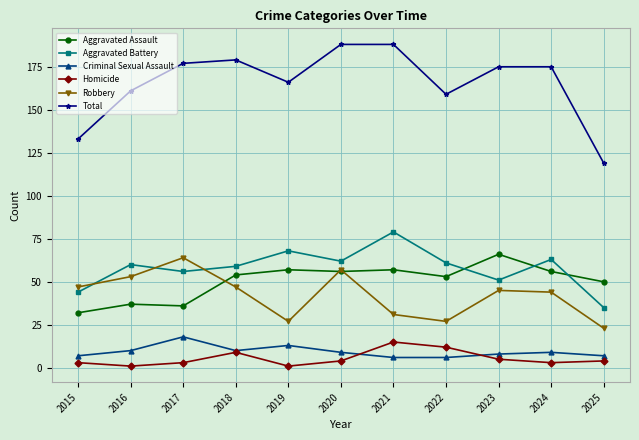

Reading right to left, extract all data points from this chart.

Aggravated Assault: 50	56	66	53	57	56	57	54	36	37	32
Aggravated Battery: 35	63	51	61	79	62	68	59	56	60	44
Criminal Sexual Assault: 7	9	8	6	6	9	13	10	18	10	7
Homicide: 4	3	5	12	15	4	1	9	3	1	3
Robbery: 23	44	45	27	31	57	27	47	64	53	47
Total: 119	175	175	159	188	188	166	179	177	161	133